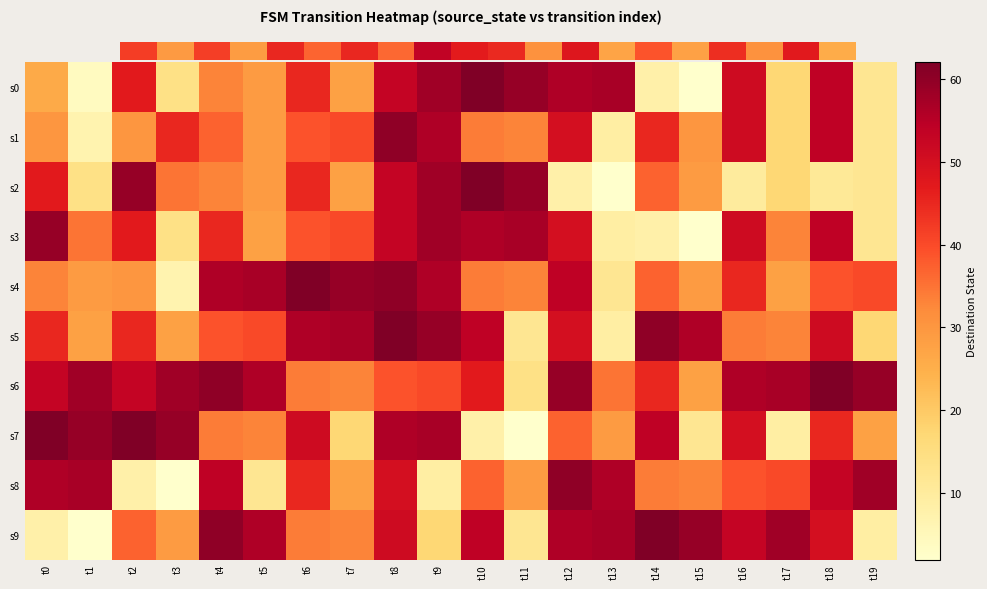

At which label is s3 closest to 30?

t5